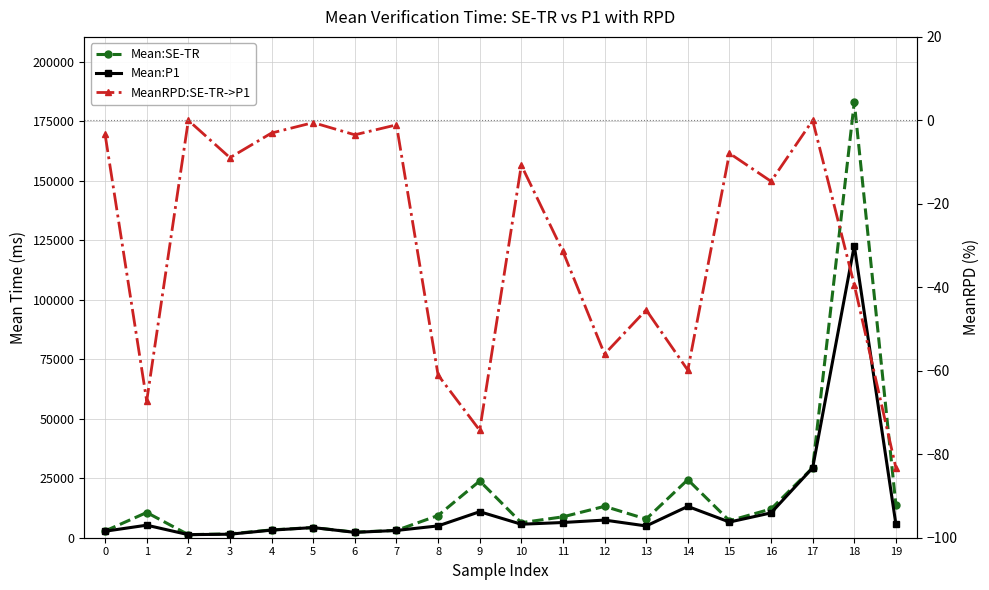

Does the chart have visible grid lines?

Yes